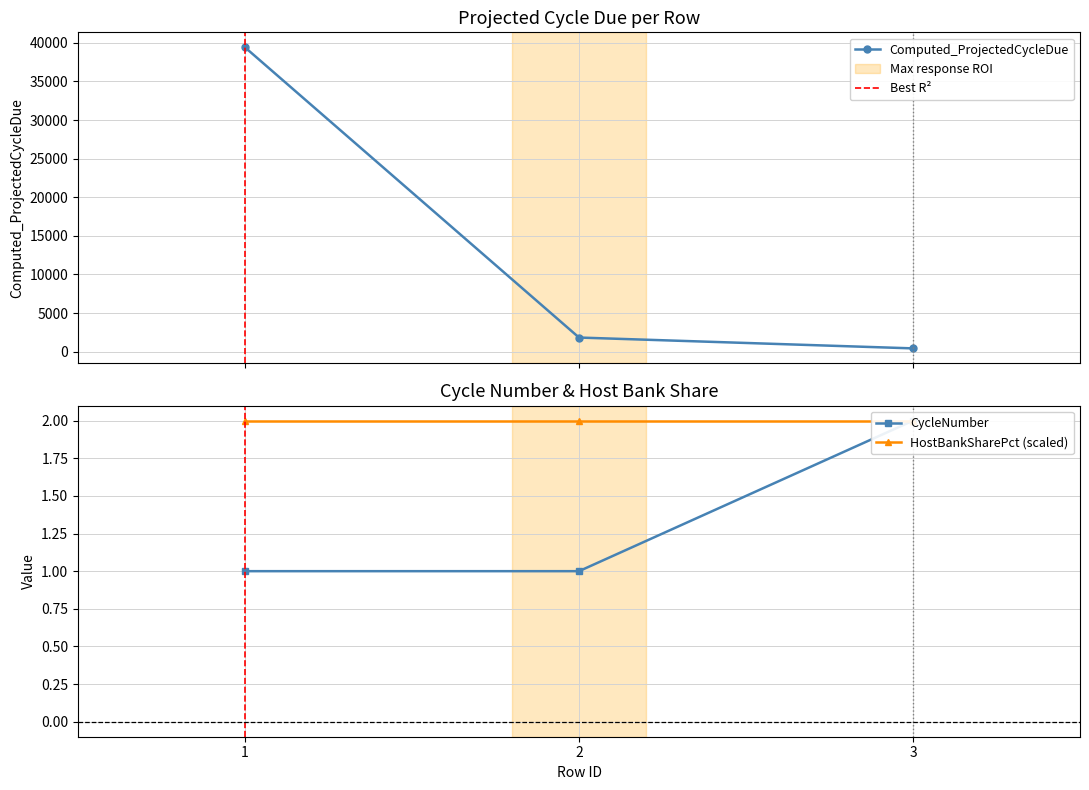

Rank the categories by CycleNumber value from highest to lowest.

3, 1, 2